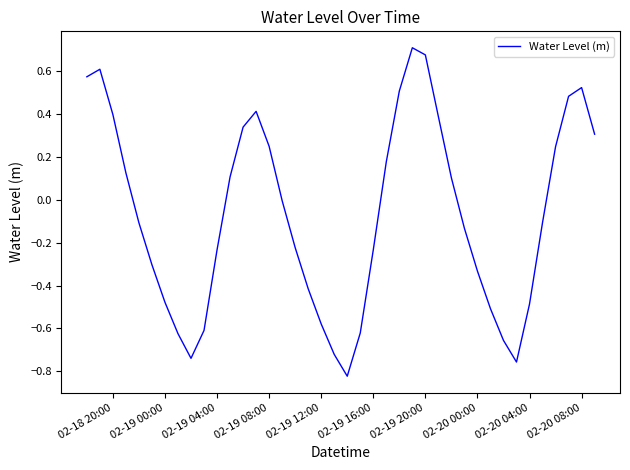

Is it true that the value at 02-19 04:00 is -0.1?

False